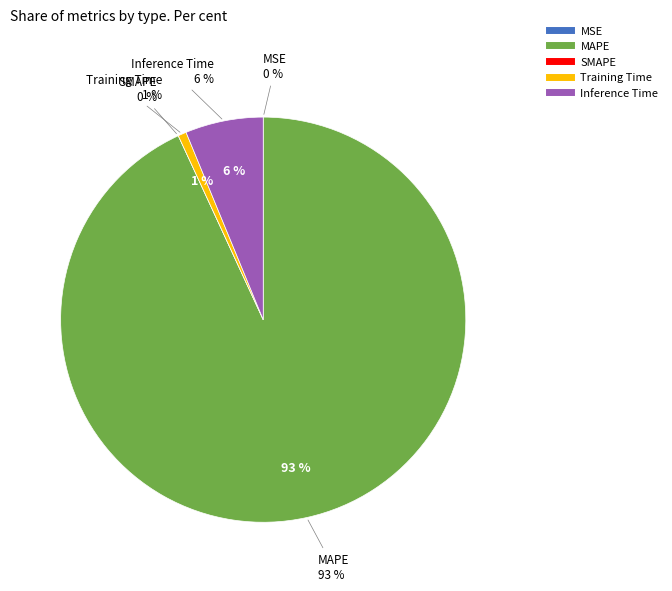

Which category accounts for the majority?

MAPE